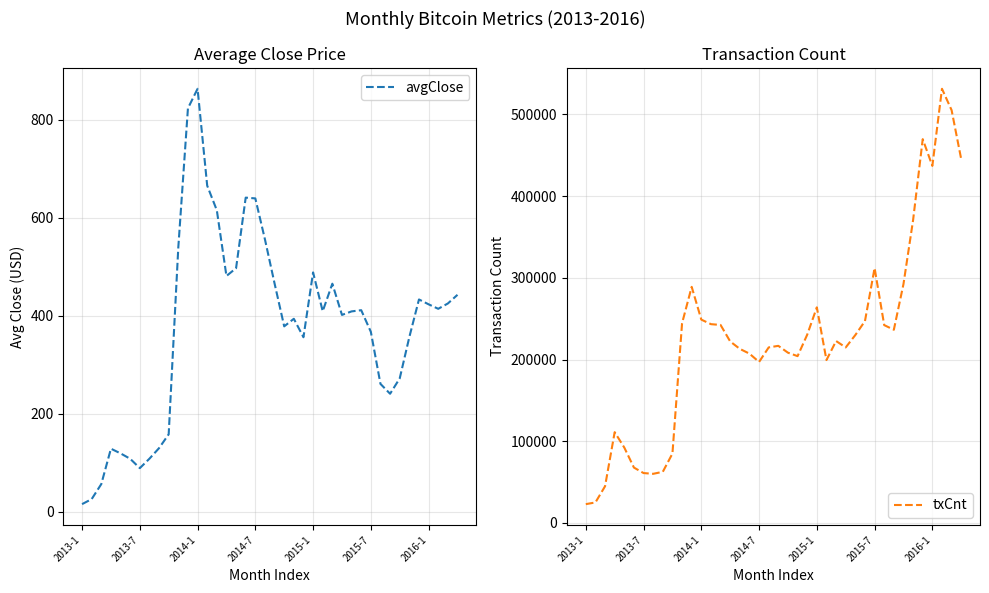

What is the maximum value for avgClose?

863.4